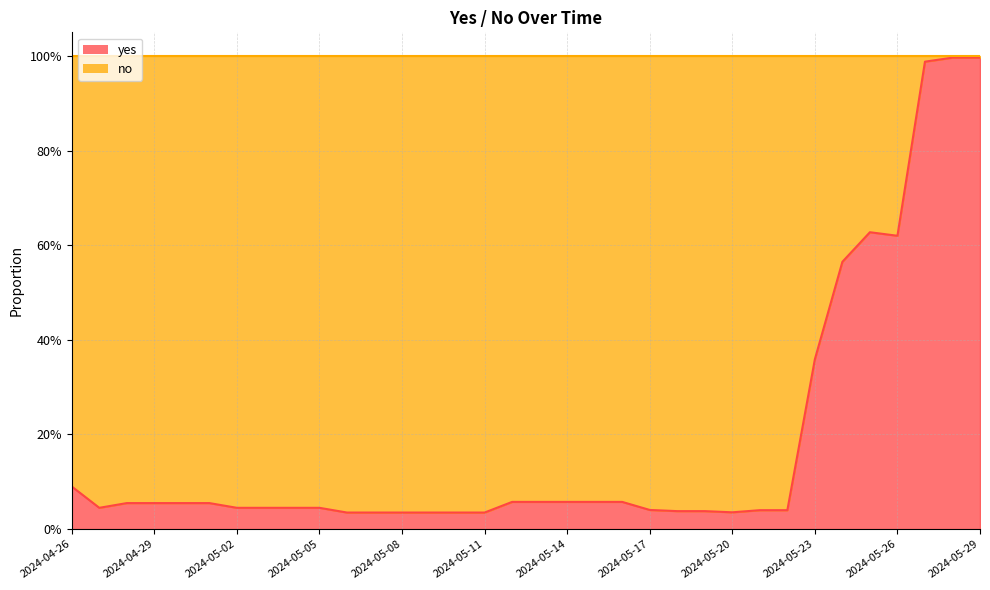

Reading left to right, list all the values displayed in this chart.

2024-04-26=0.1	2024-04-27=0.0	2024-04-28=0.1	2024-04-29=0.1	2024-04-30=0.1	2024-05-01=0.1	2024-05-02=0.0	2024-05-03=0.0	2024-05-04=0.0	2024-05-05=0.0	2024-05-06=0.0	2024-05-07=0.0	2024-05-08=0.0	2024-05-09=0.0	2024-05-10=0.0	2024-05-11=0.0	2024-05-12=0.1	2024-05-13=0.1	2024-05-14=0.1	2024-05-15=0.1	2024-05-16=0.1	2024-05-17=0.0	2024-05-18=0.0	2024-05-19=0.0	2024-05-20=0.0	2024-05-21=0.0	2024-05-22=0.0	2024-05-23=0.4	2024-05-24=0.6	2024-05-25=0.6	2024-05-26=0.6	2024-05-27=1.0	2024-05-28=1.0	2024-05-29=1.0